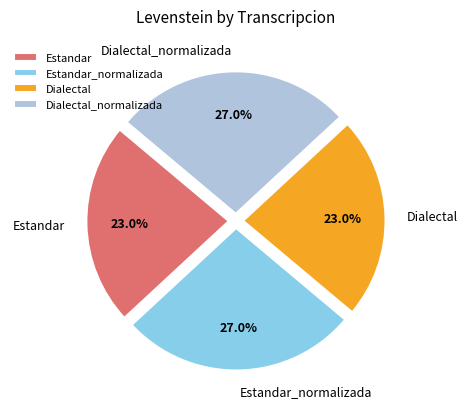

Does Dialectal_normalizada account for over 50% of the chart?

No